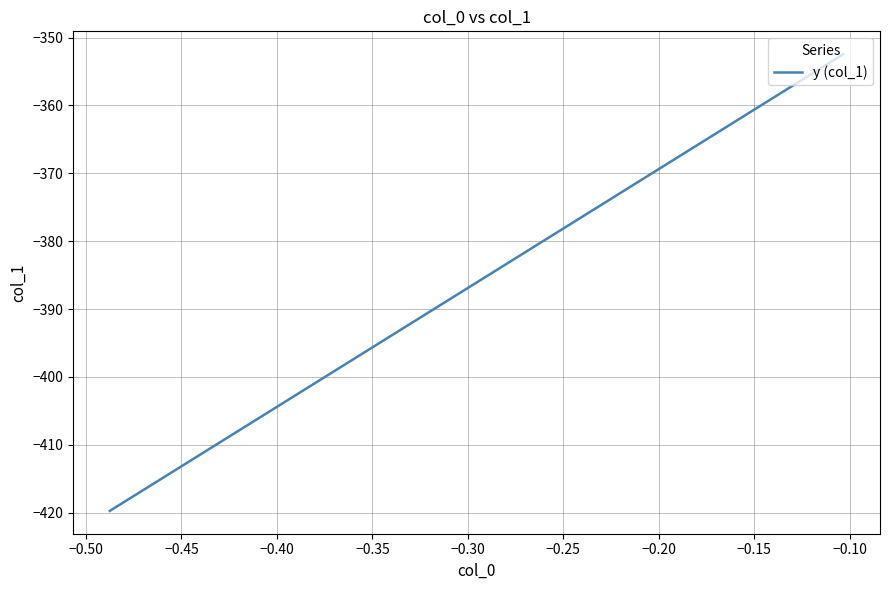

Reading right to left, transcribe all the data shown in this chart.

-352.5	-354.2	-355.9	-357.6	-359.4	-361.1	-362.8	-364.5	-366.3	-368.0	-369.7	-371.4	-373.2	-374.9	-376.6	-378.3	-380.1	-381.8	-383.5	-385.2	-386.9	-388.7	-390.4	-392.1	-393.8	-395.6	-397.3	-399.0	-400.7	-402.5	-404.2	-405.9	-407.6	-409.4	-411.1	-412.8	-414.5	-416.3	-418.0	-419.7